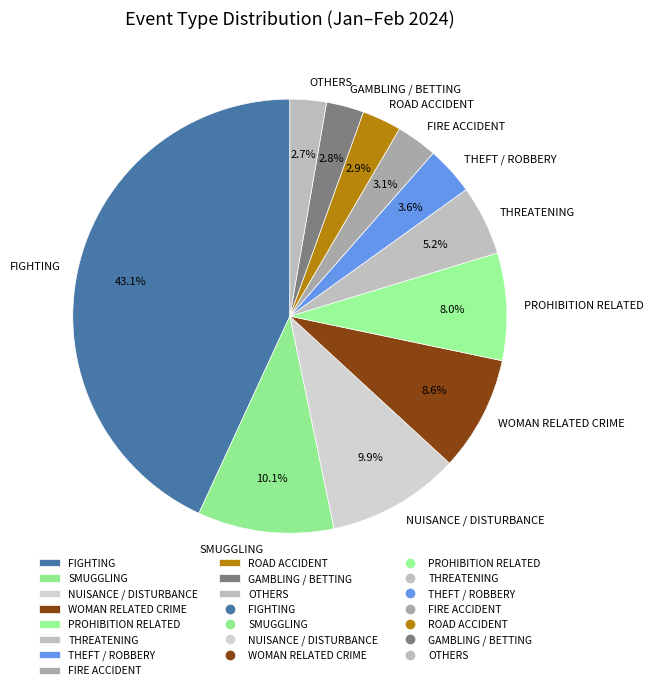

Combined, what portion of the pie is GAMBLING / BETTING and FIGHTING?

45.9%